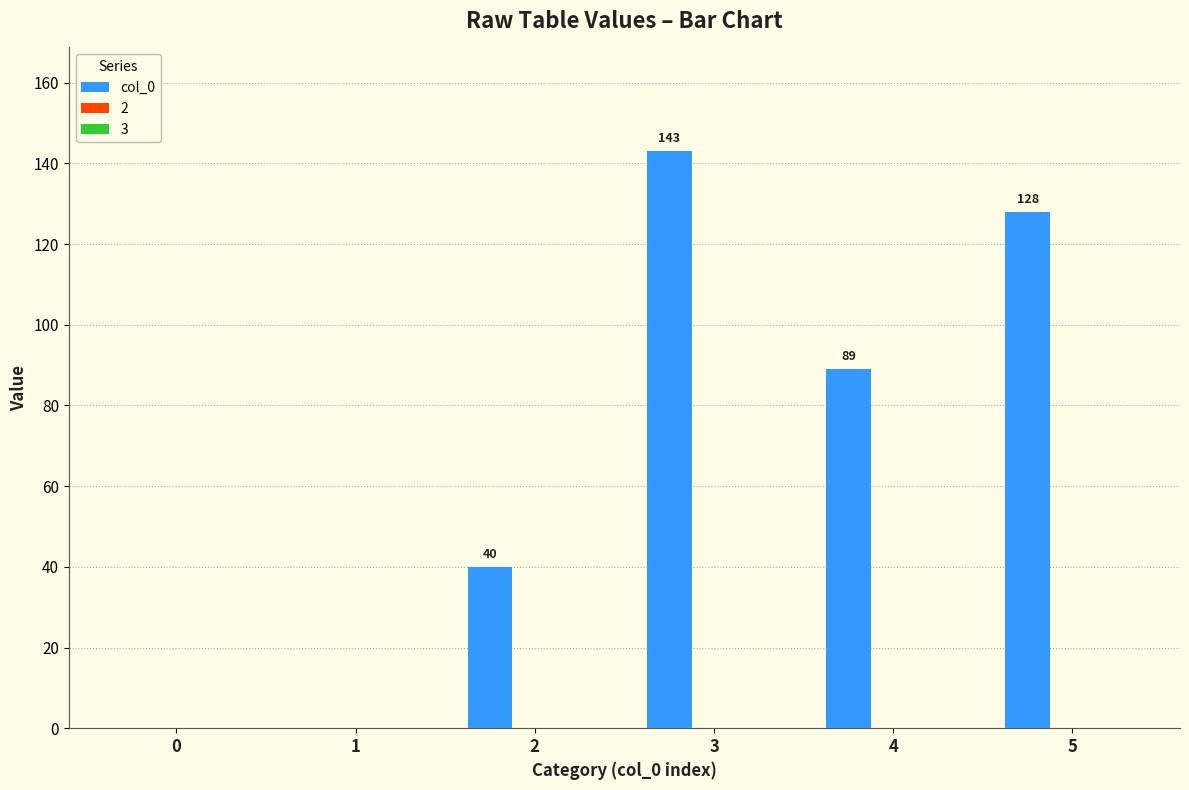

What is the approximate value at 2, to the nearest 50?

50